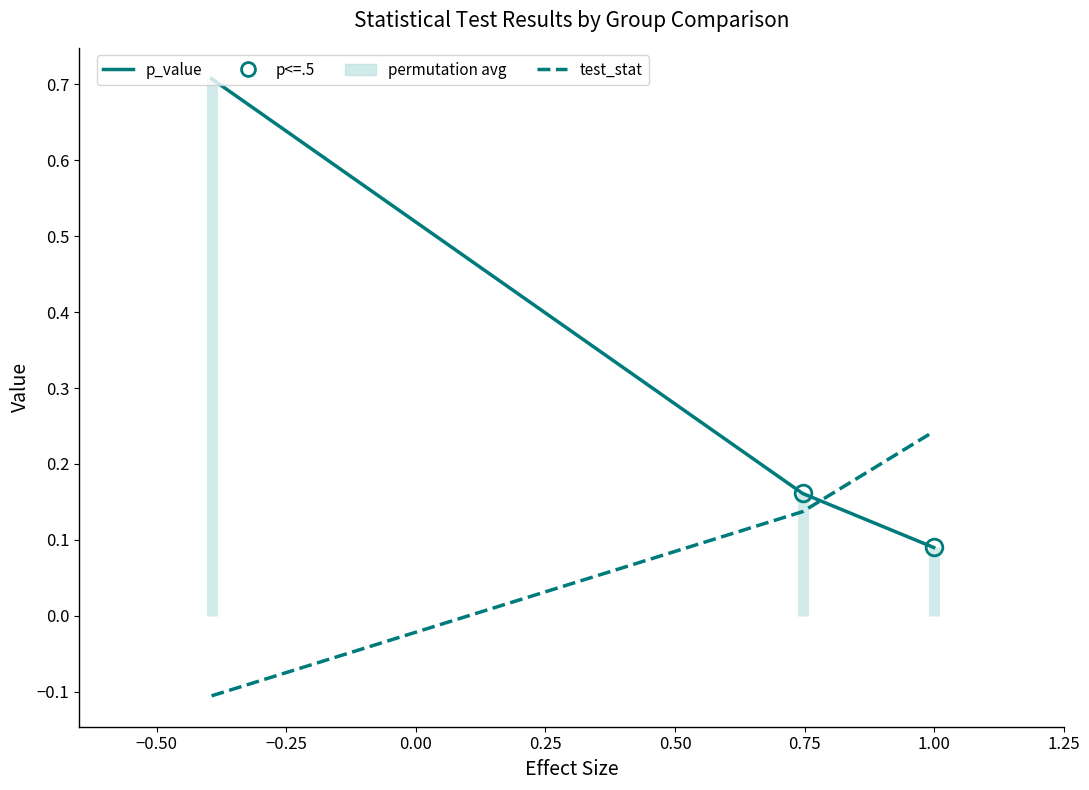

Rank the series by their average value, from highest to lowest.

p_value, test_stat